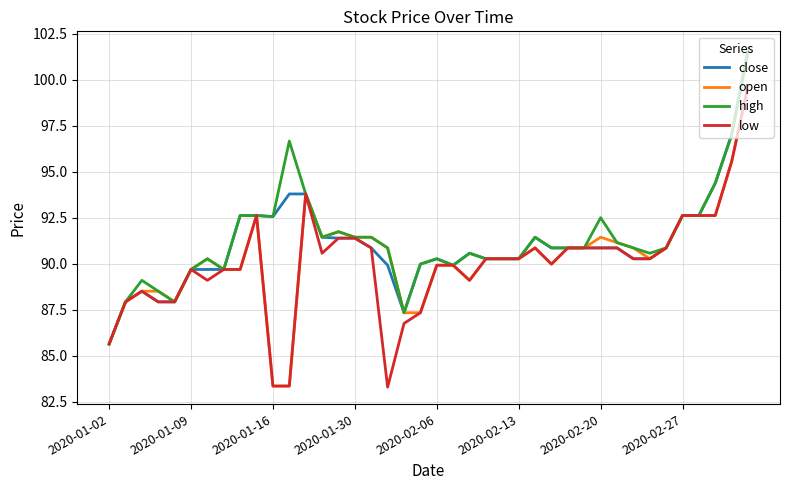

What is the greatest value displayed?

101.7